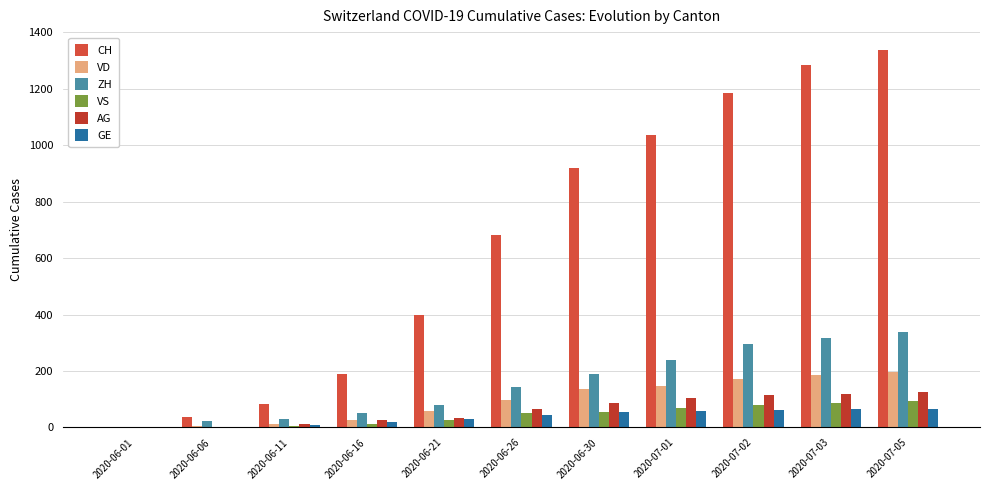

At which category is the sum across all series the highest?

2020-07-05